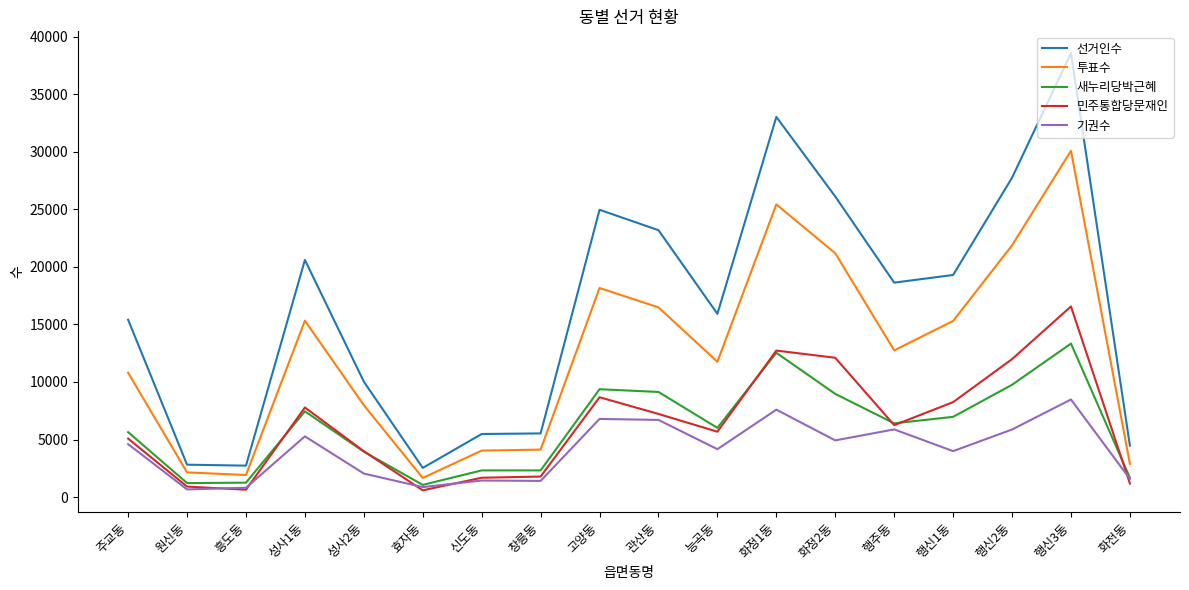

How many categories are shown in the chart?

18